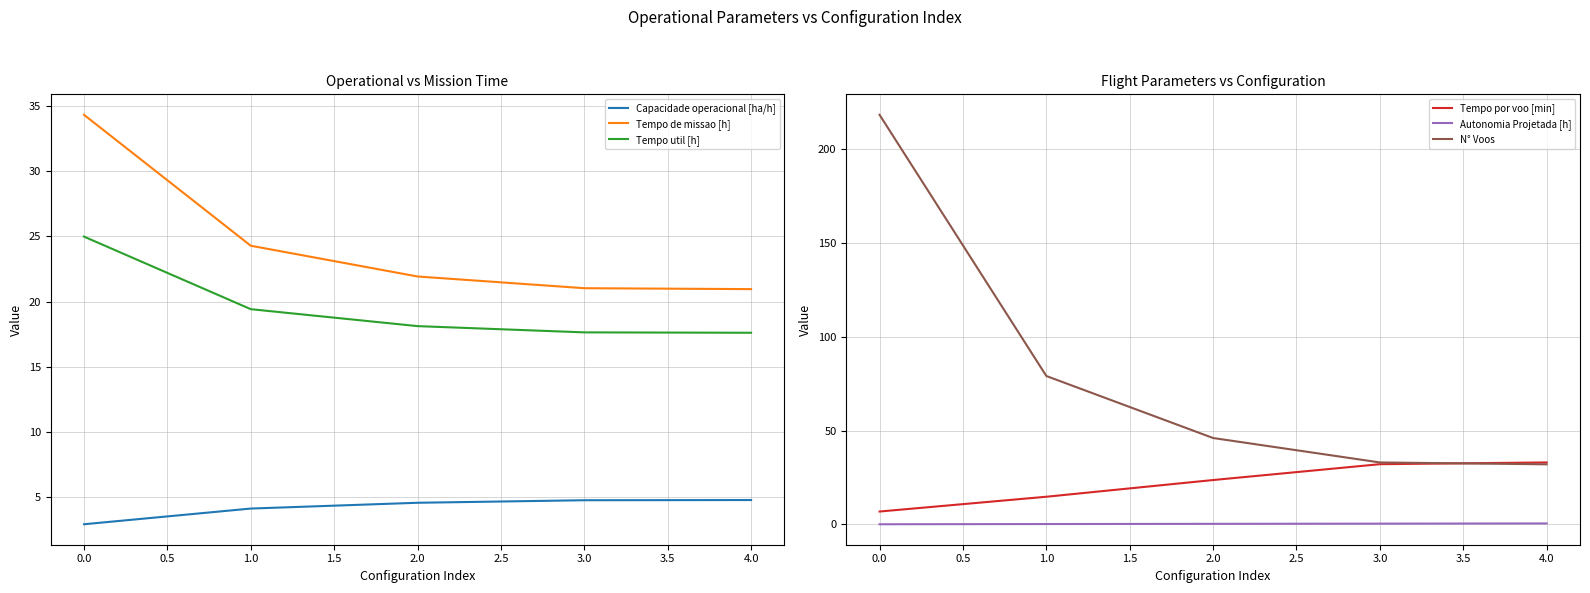

Reading right to left, list all the values displayed in this chart.

Capacidade operacional [ha/h]: 4.8	4.8	4.6	4.1	2.9
Tempo de missao [h]: 21.0	21.0	21.9	24.3	34.3
Tempo util [h]: 17.6	17.6	18.1	19.4	25.0
Tempo por voo [min]: 33.0	32.1	23.6	14.8	6.9
Autonomia Projetada [h]: 0.5	0.4	0.3	0.2	0.1
N° Voos: 32.0	33.0	46.0	79.0	218.0